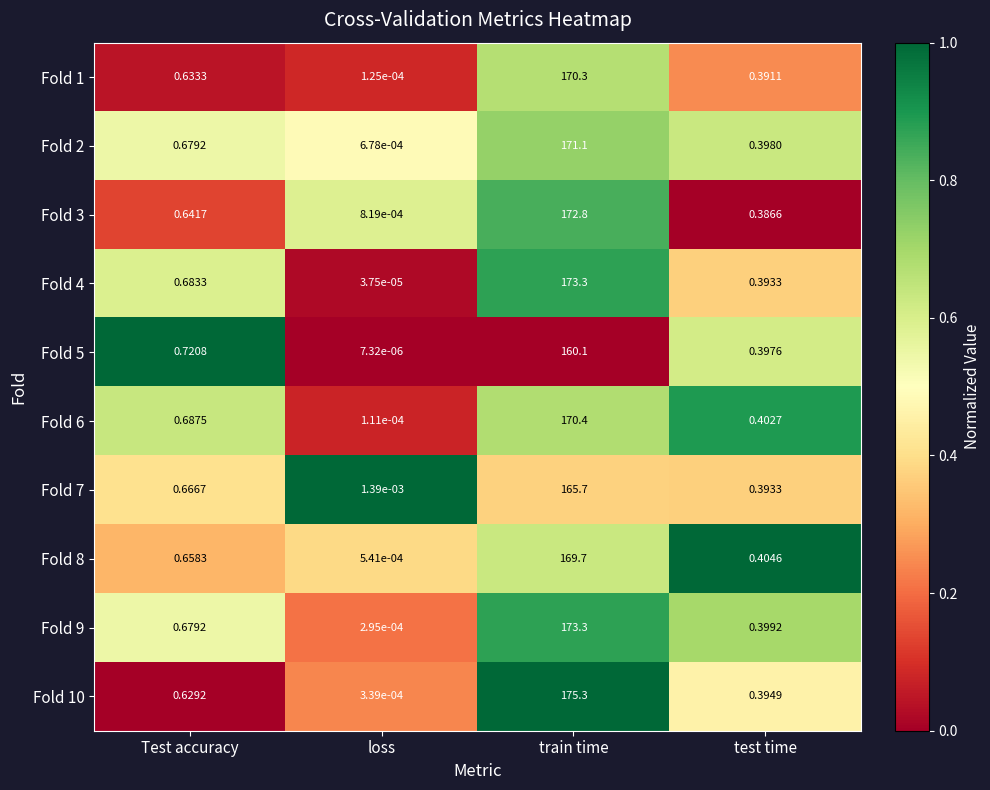

At which label is Fold 3 closest to 86?

Test accuracy